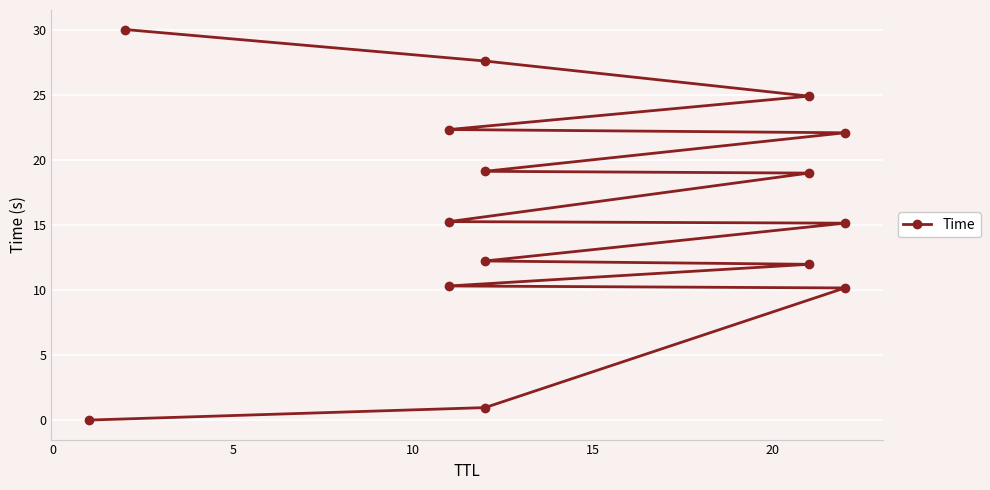

Reading right to left, list all the values displayed in this chart.

30.0	27.6	24.9	22.3	22.1	19.1	19.0	15.2	15.1	12.2	12.0	10.3	10.1	1.0	0.0